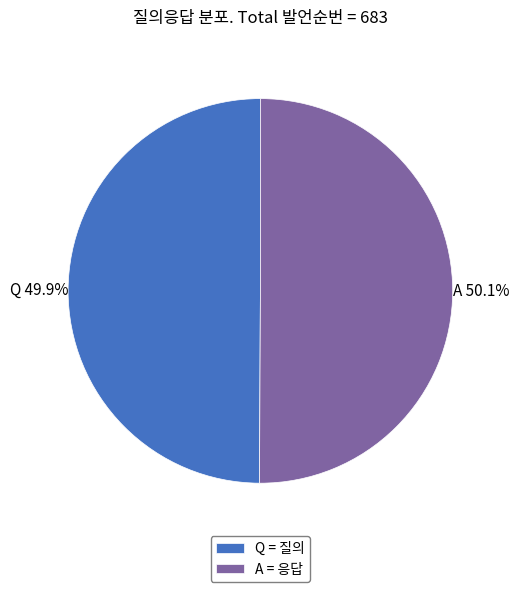

How many slices are in this pie chart?

2